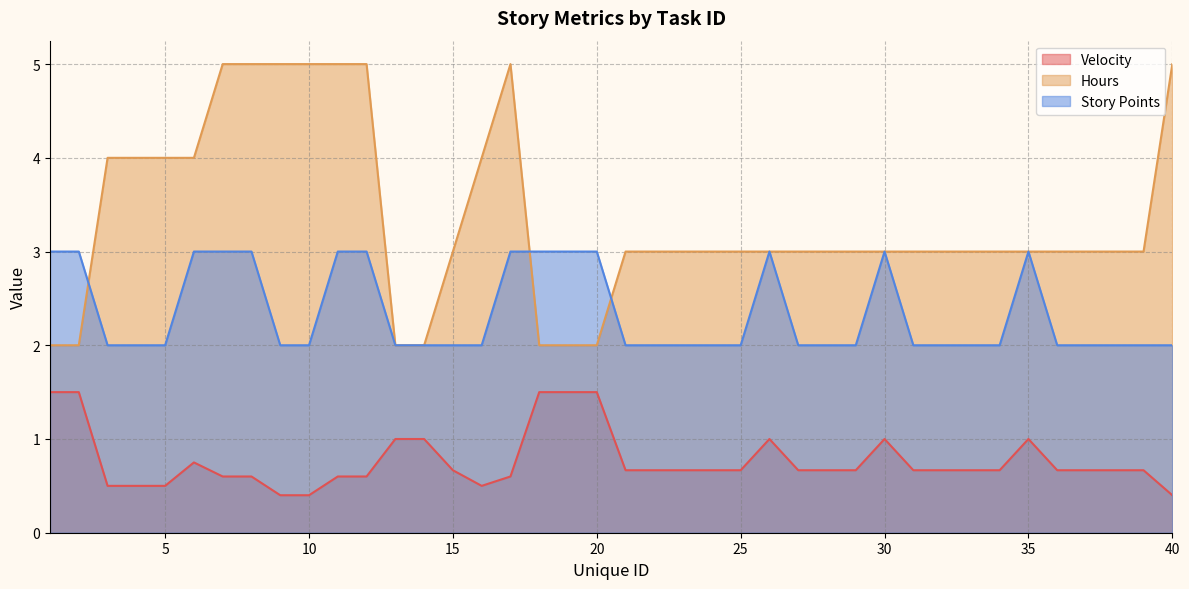

What are all the series names shown in the legend?

Velocity, Hours, Story Points